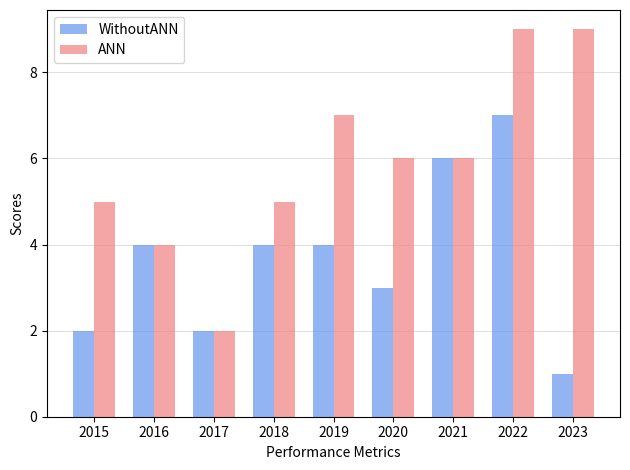

What is the sum of all ANN values?

53